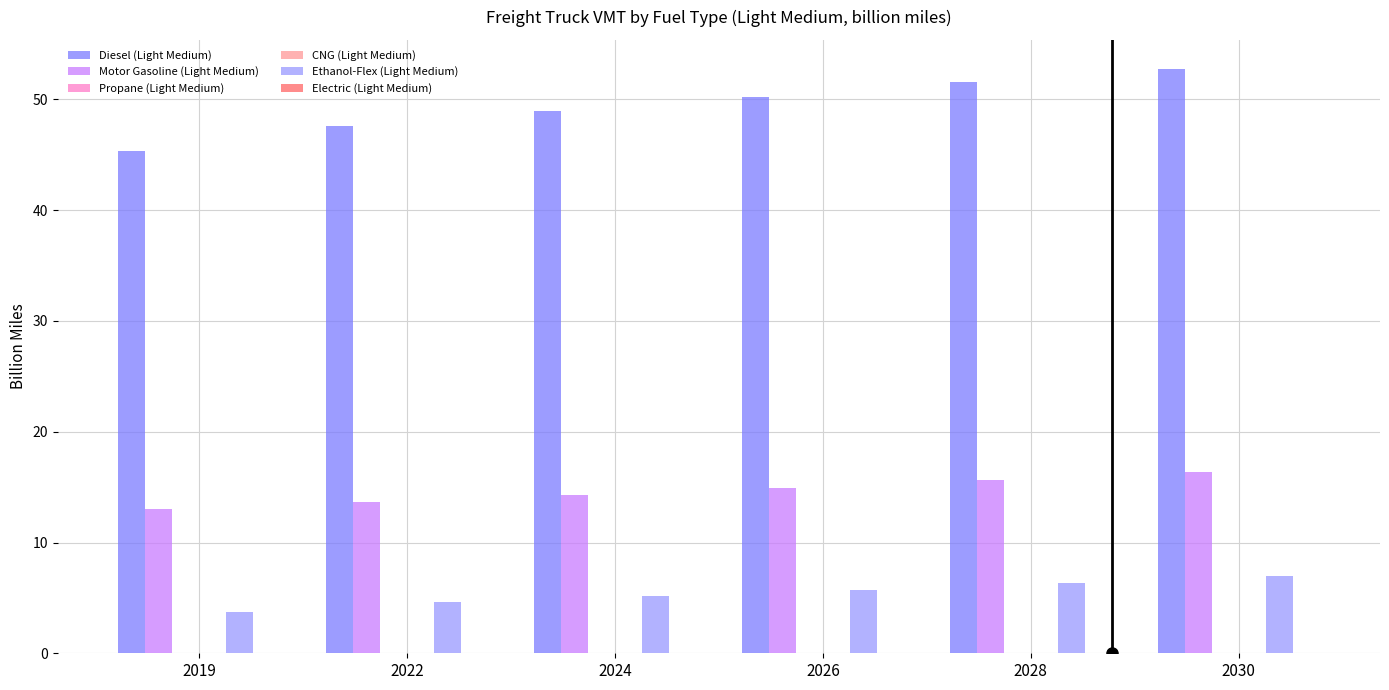

Which series has the largest total across all categories?

Diesel (Light Medium)